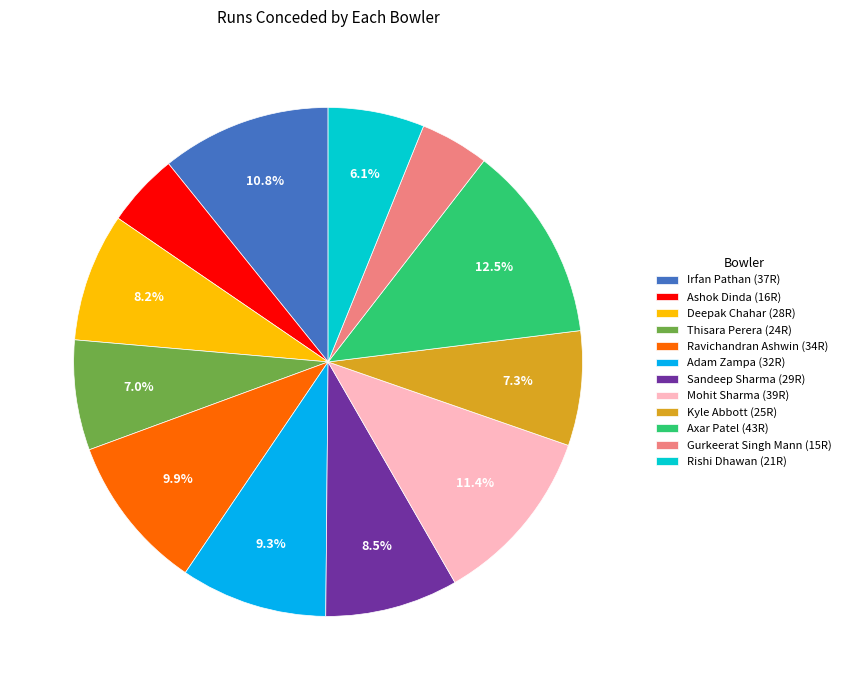

Combined, do Rishi Dhawan and Ashok Dinda account for over 50%?

No